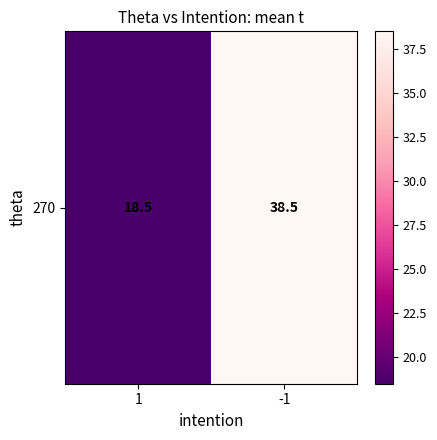

The value at 1 is 18.5. True or false?

True